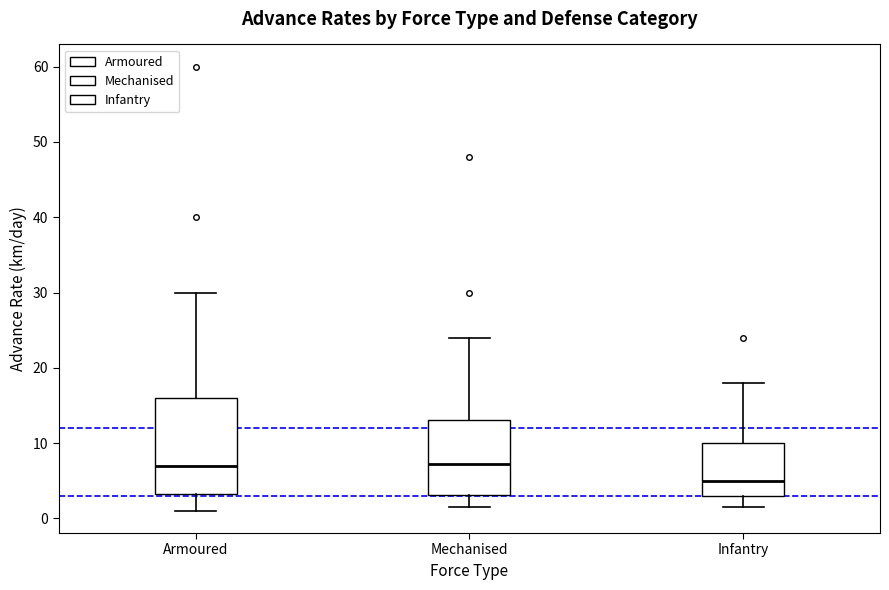

Comparing the boxes themselves (not the whiskers), which one is the tallest?

Armoured